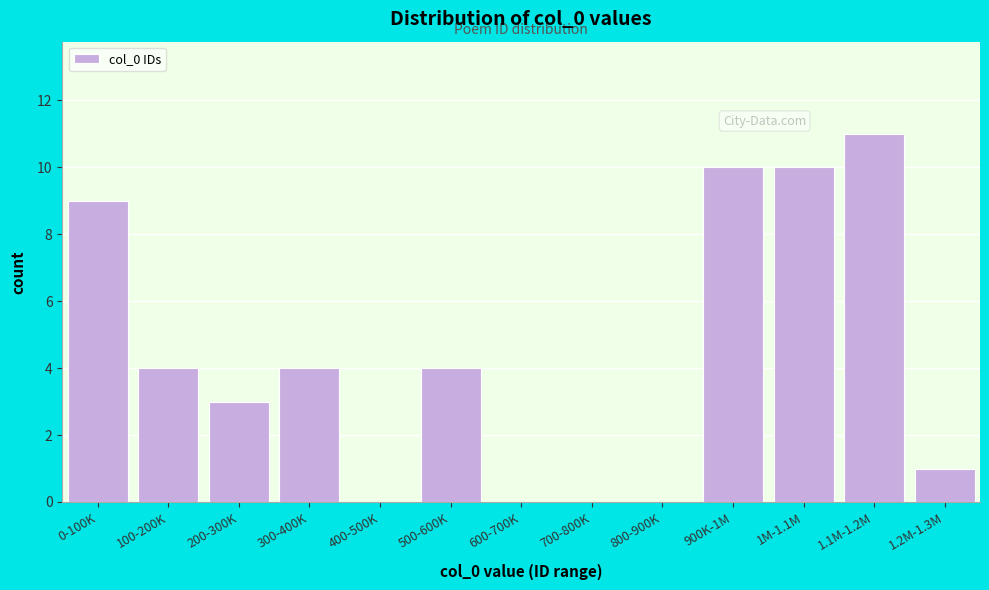

Reading left to right, what are all the values shown in this chart?

0-100K=9	100-200K=4	200-300K=3	300-400K=4	400-500K=0	500-600K=4	600-700K=0	700-800K=0	800-900K=0	900K-1M=10	1M-1.1M=10	1.1M-1.2M=11	1.2M-1.3M=1